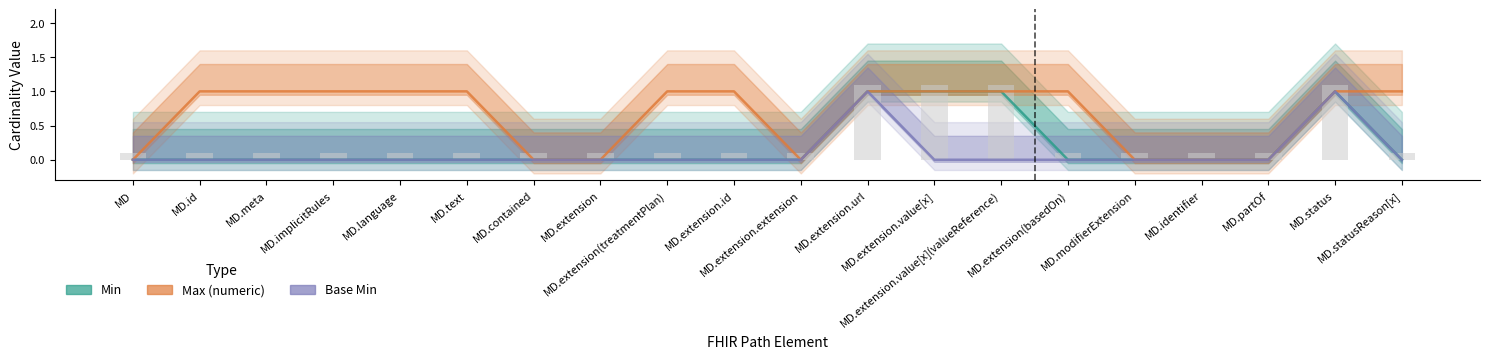

What is the maximum value shown in the chart?

1